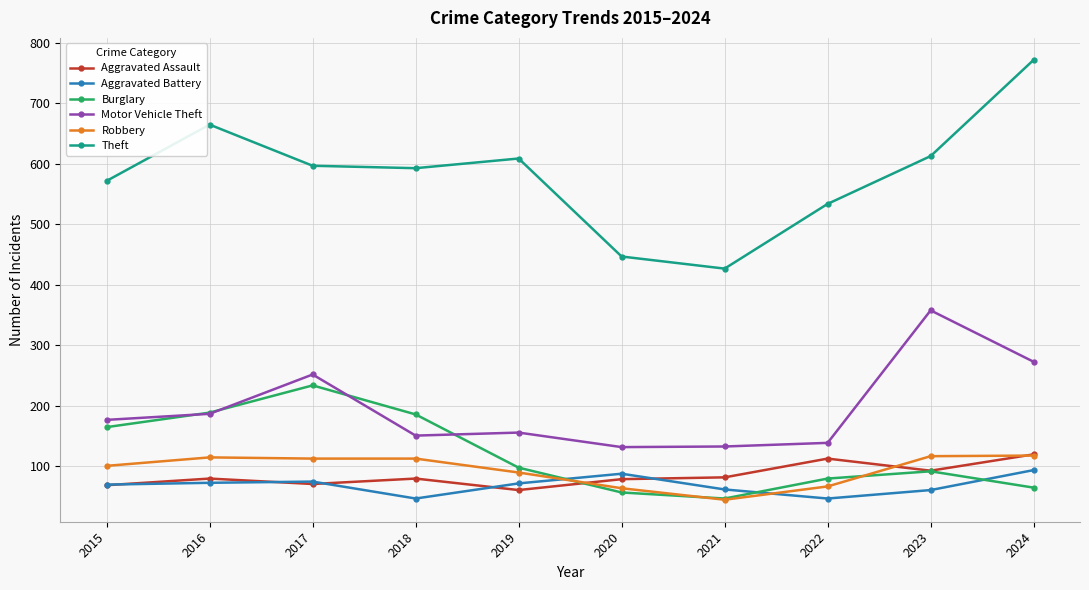

How many data points in Aggravated Battery are less than 72?

5